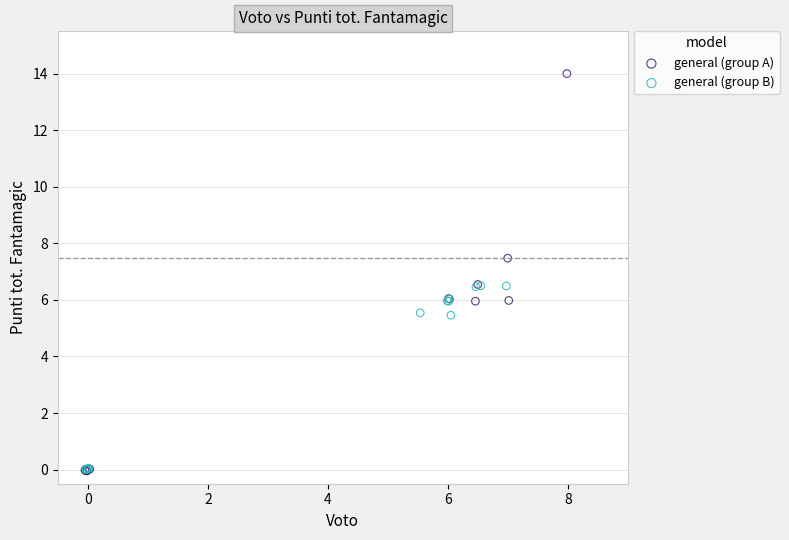

Which series has the largest Y range (max minus min)?

general (group A)